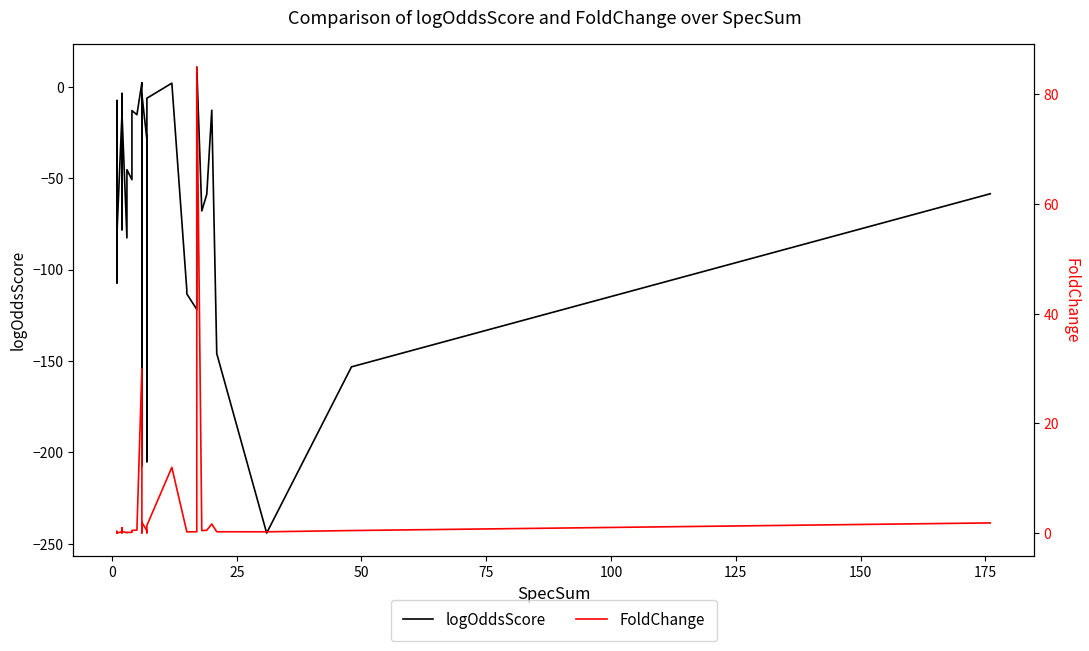

The logOddsScore series shows -17.8 at 23. True or false?

False